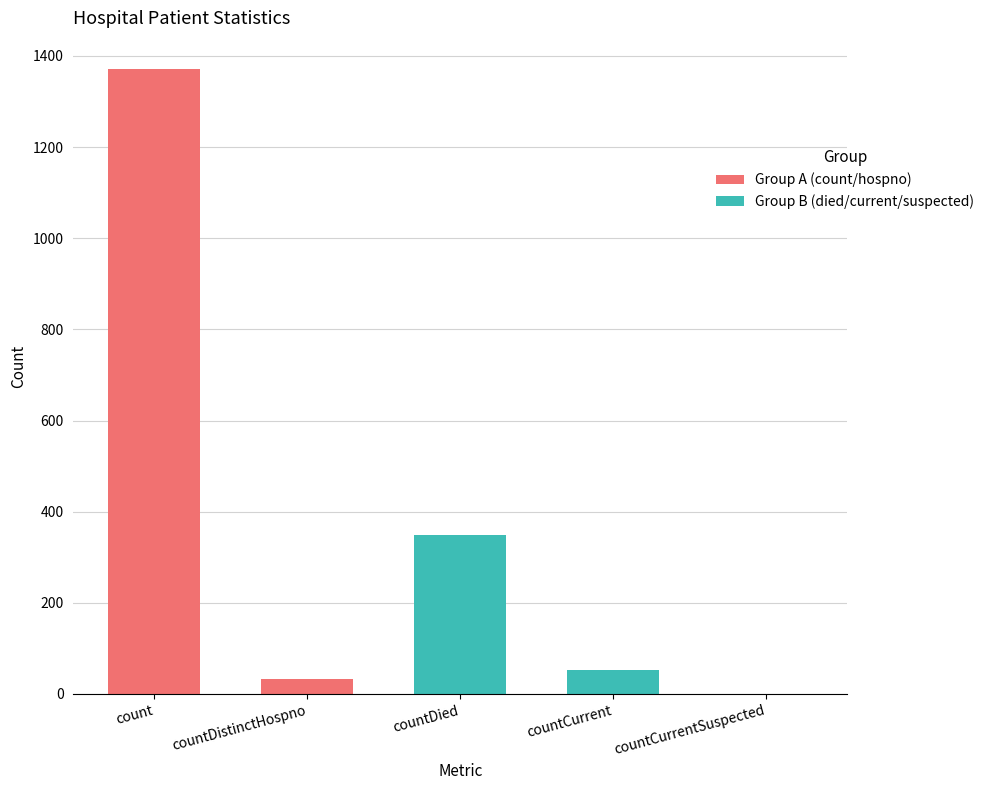

Are the bars grouped side by side (vs. stacked)?

No